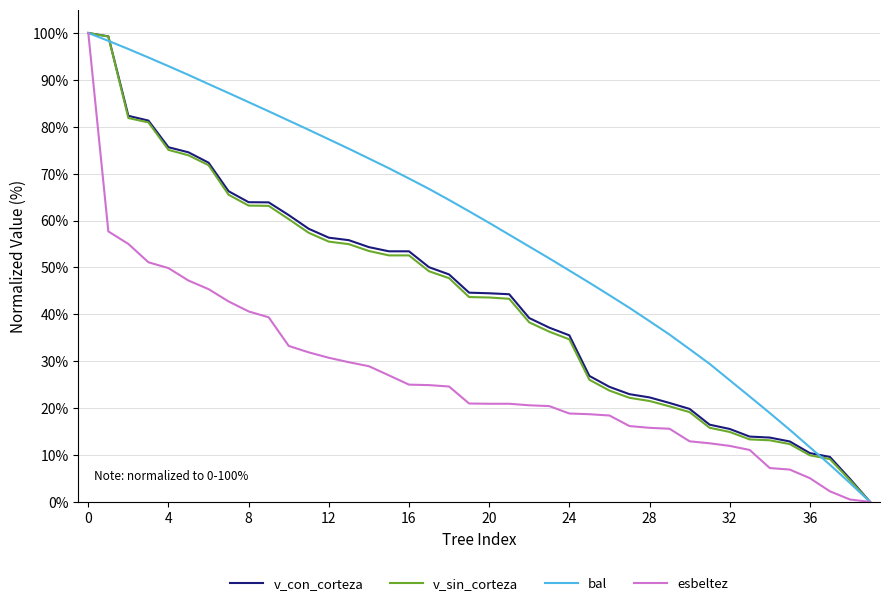

What are all the series names shown in the legend?

v_con_corteza, v_sin_corteza, bal, esbeltez